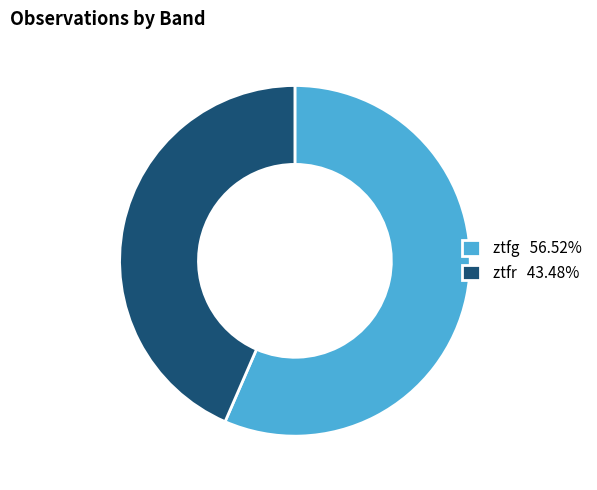

Rank the categories by value from highest to lowest.

ztfg, ztfr